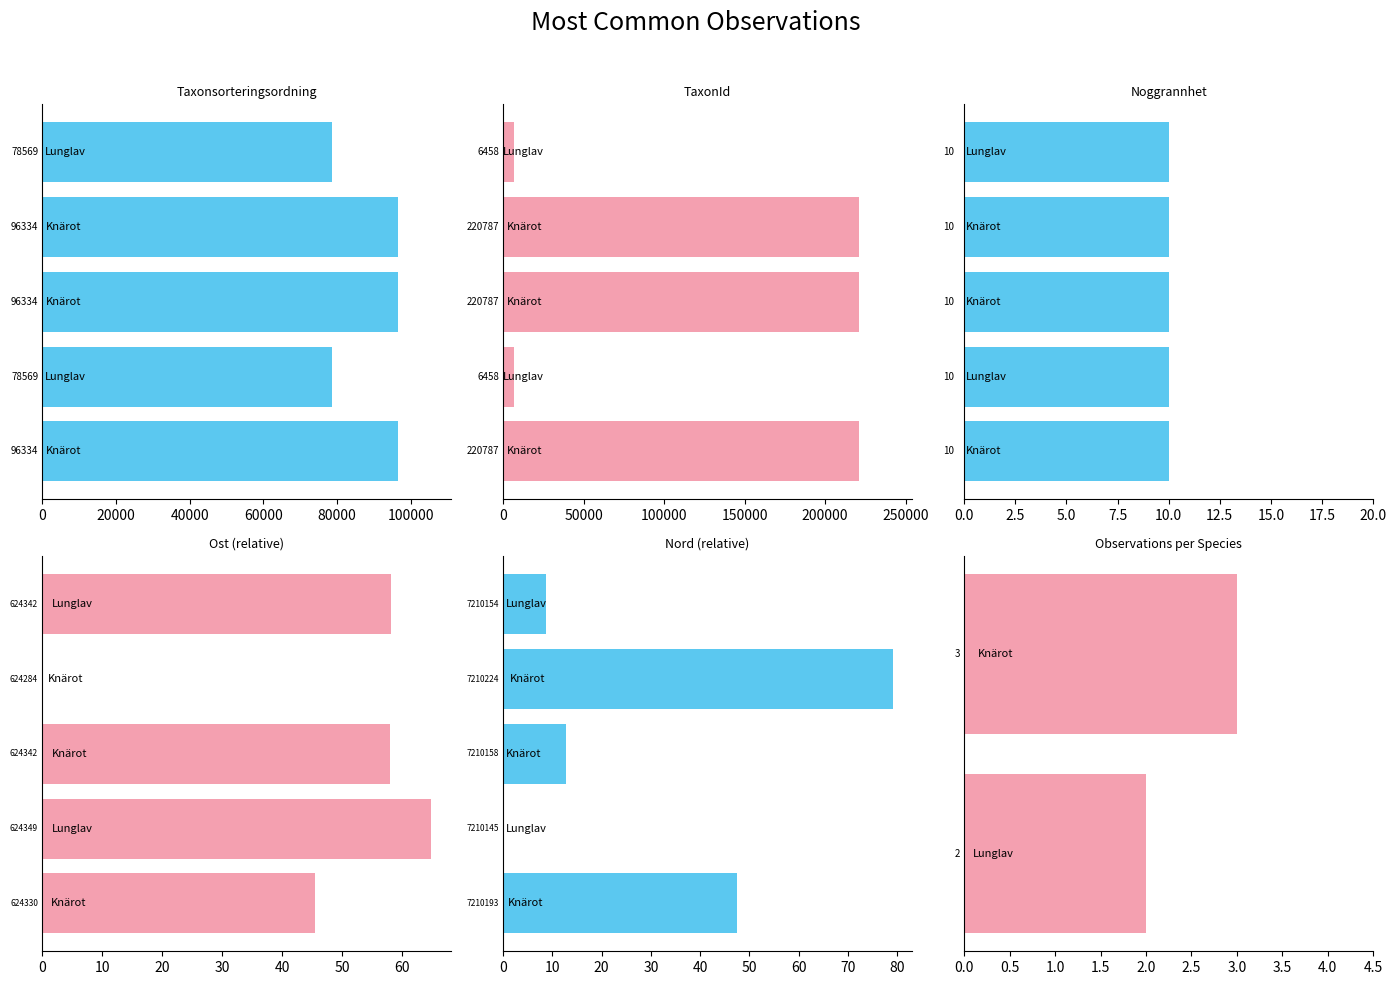

What is the average value of the TaxonId series?

135055.4